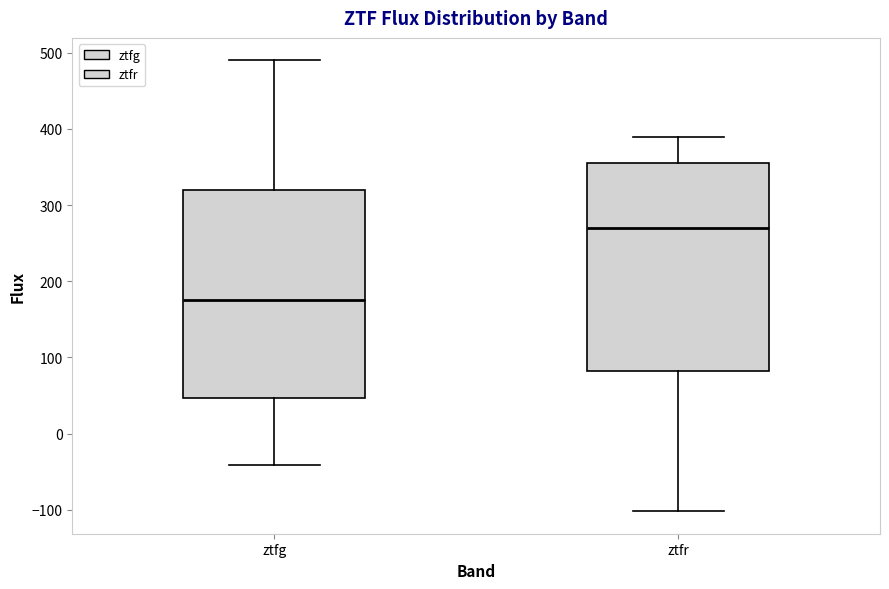

Reading left to right, transcribe this box plot: for each box, give where its median line is, the range the box spans, and where its two whiskers end, as read against the y-axis. The values are not printed on the chart, so give them approximately, as read against the axis.

ztfg: median 180, box 50 to 320, whiskers -40 to 490
ztfr: median 270, box 80 to 350, whiskers -100 to 390